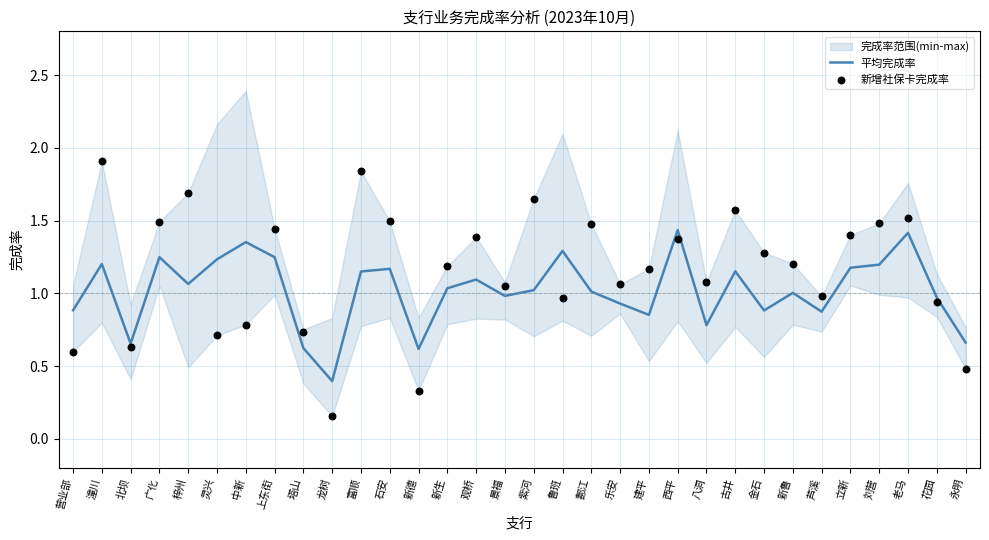

Which series reaches the minimum Y coordinate?

新增社保卡完成率